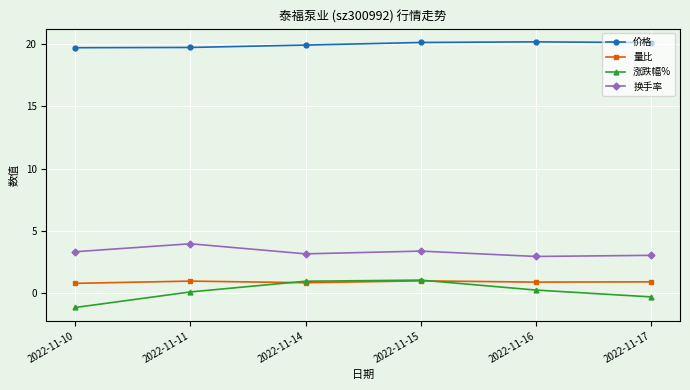

What are all the series names shown in the legend?

价格, 量比, 涨跌幅%, 换手率